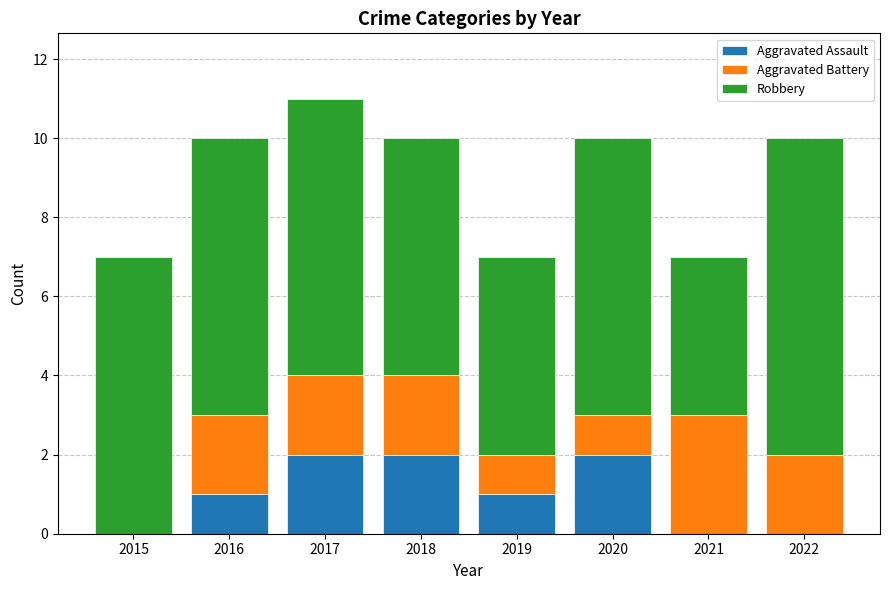

What is the total value across all series at 2018?

10